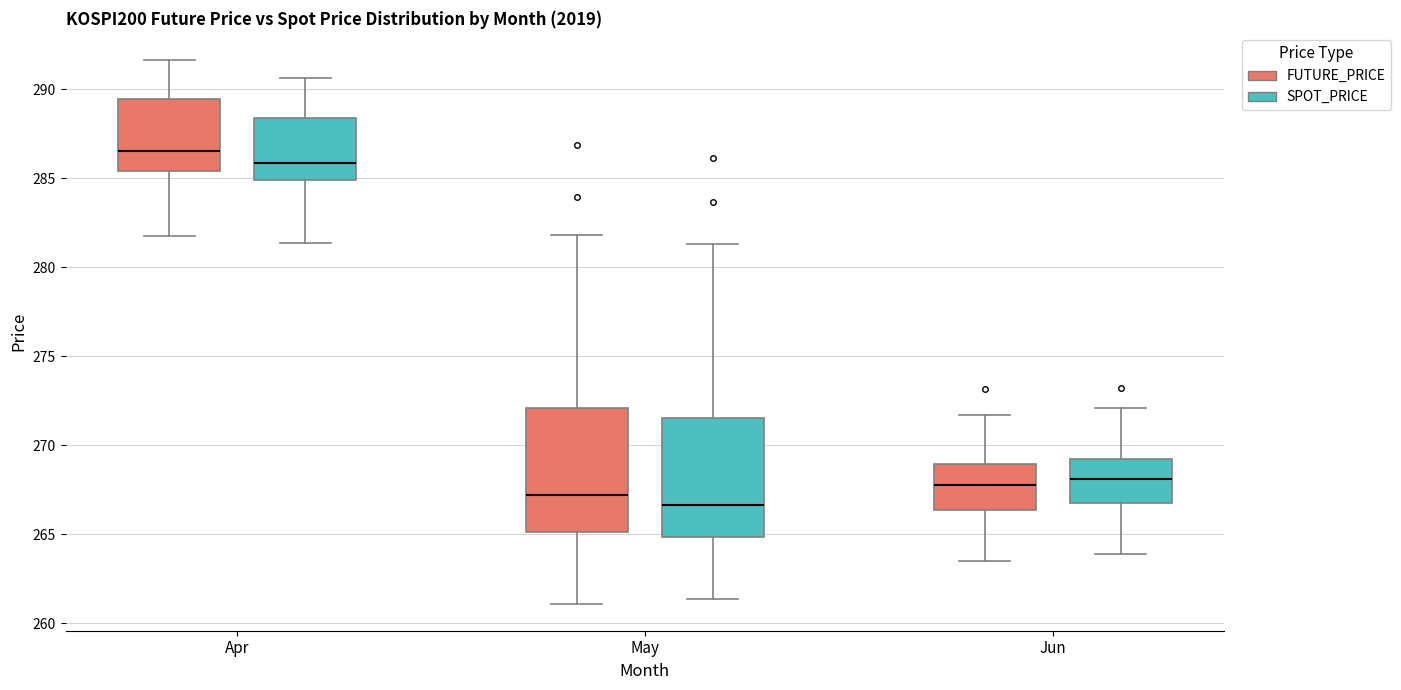

Where does the lower whisker of the box for May (SPOT_PRICE) end on the y-axis? The values are not printed on the chart, so give them approximately, as read against the axis.

261.5